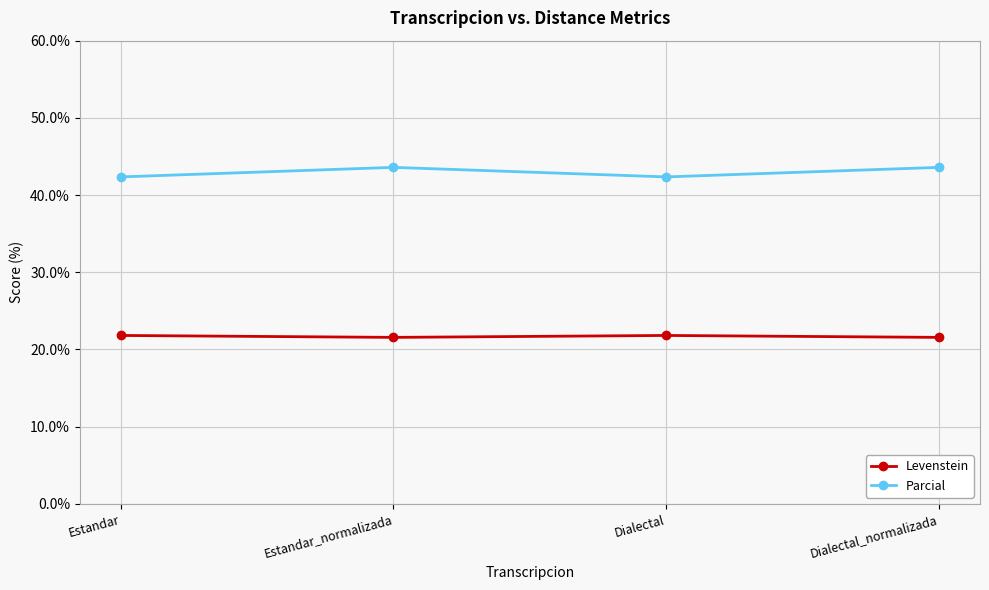

How many lines are shown in the chart?

2